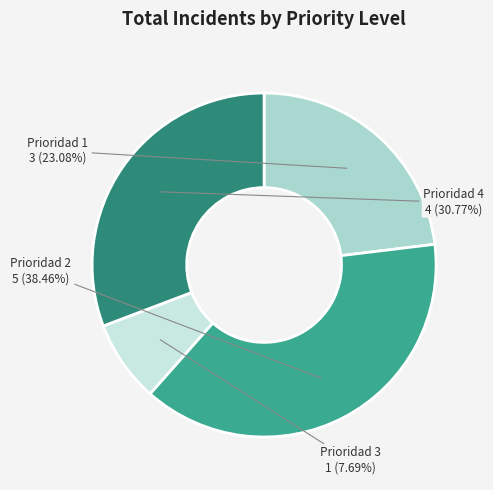

Does Prioridad 3 account for over 50% of the chart?

No